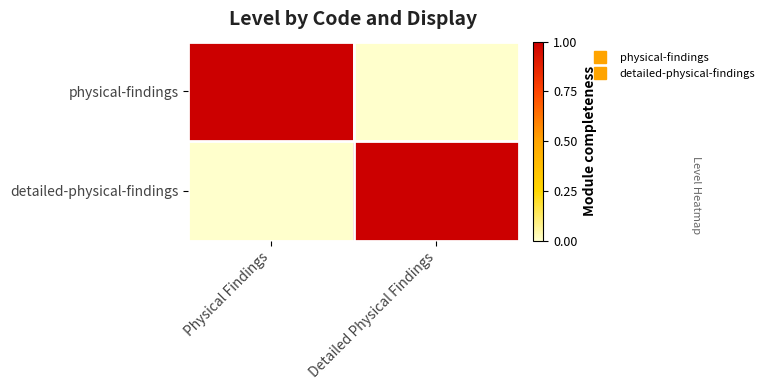

How many data points does each series have?

2